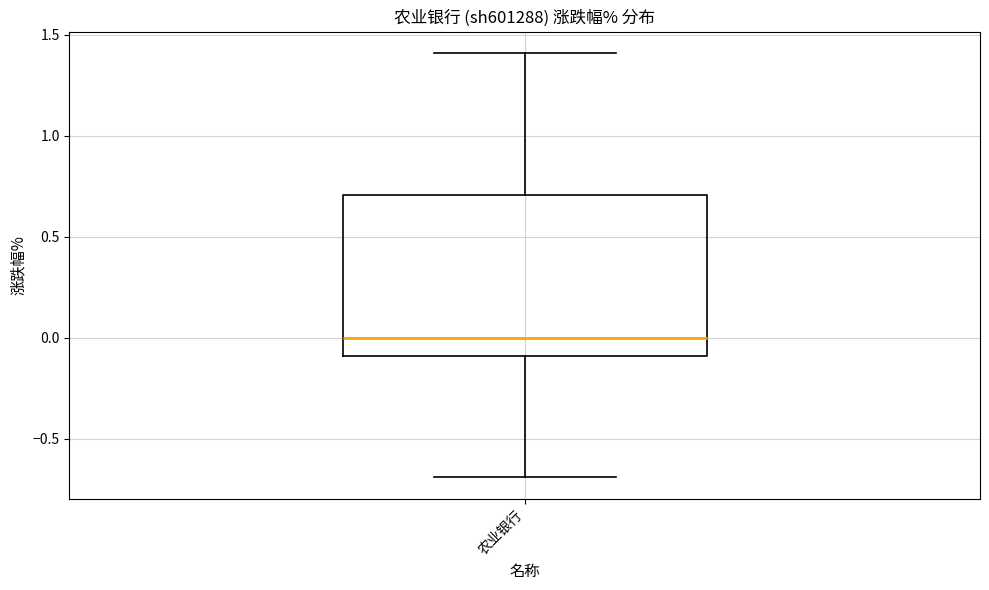

Transcribe this box plot: give where the median line is, the range the box spans, and where the two whiskers end, as read against the y-axis. The values are not printed on the chart, so give them approximately, as read against the axis.

median 0.0, box -0.1 to 0.7, whiskers -0.7 to 1.4